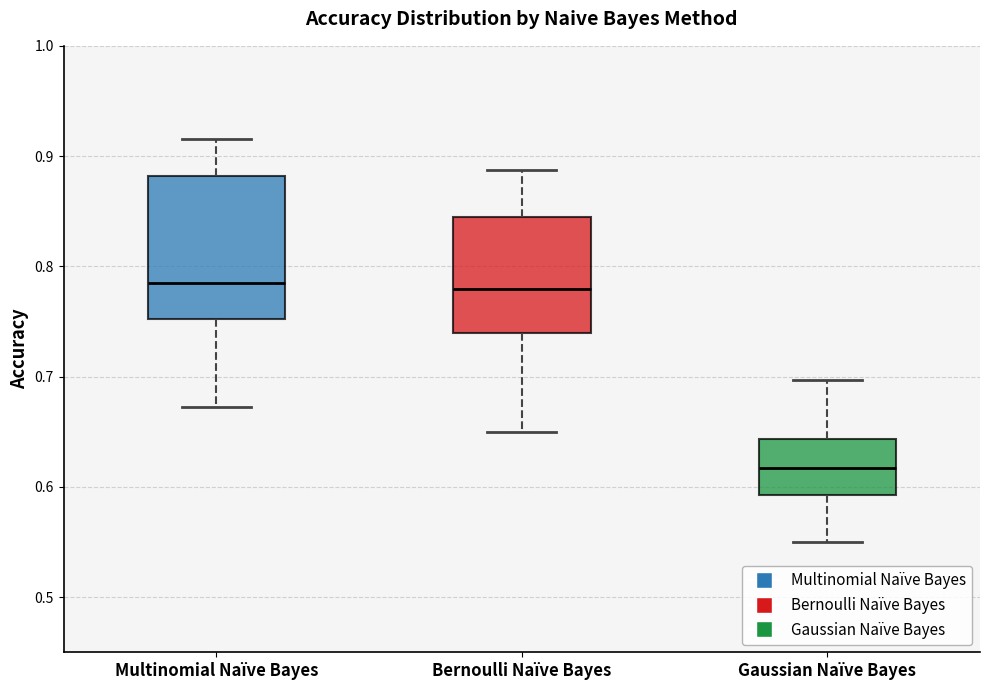

Comparing the boxes themselves (not the whiskers), which one is the tallest?

Multinomial Naïve Bayes